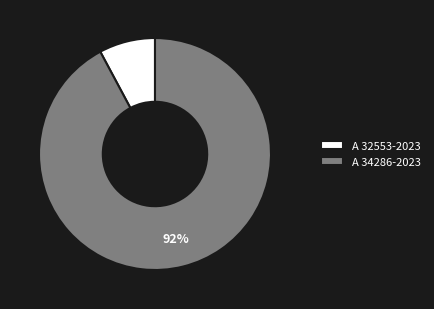

Which category accounts for the majority?

A 34286-2023